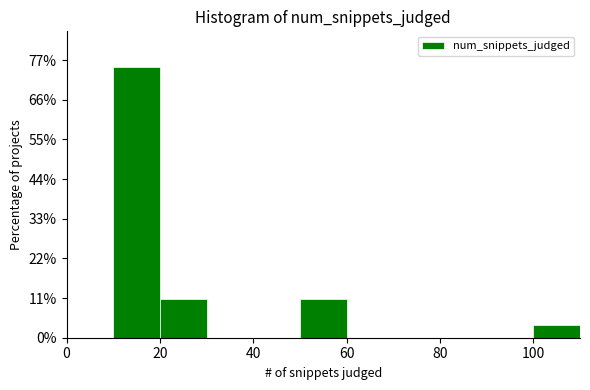

Reading left to right, list every bar in this chart as the range it spans on the x-axis followed by its height. The values are not printed on the chart, so give them approximately, as read against the axis.

0 to 10: 0
10 to 20: 76
20 to 30: 10
30 to 40: 0
40 to 50: 0
50 to 60: 10
60 to 70: 0
70 to 80: 0
80 to 90: 0
90 to 100: 0
100 to 110: 4